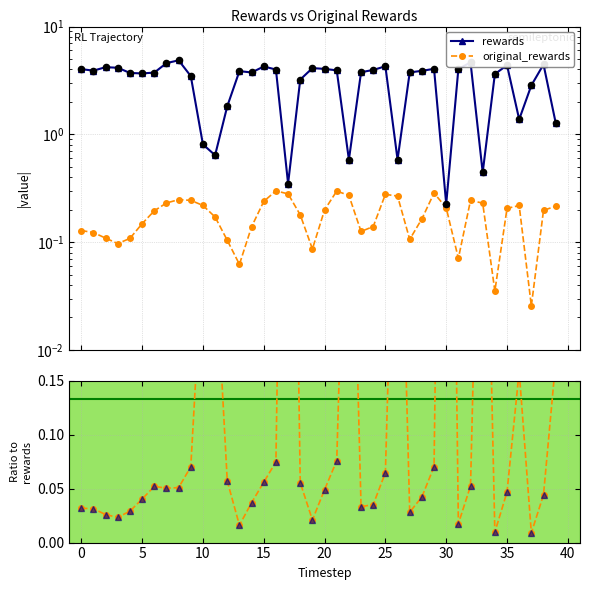

Which series has the largest Y range (max minus min)?

rewards